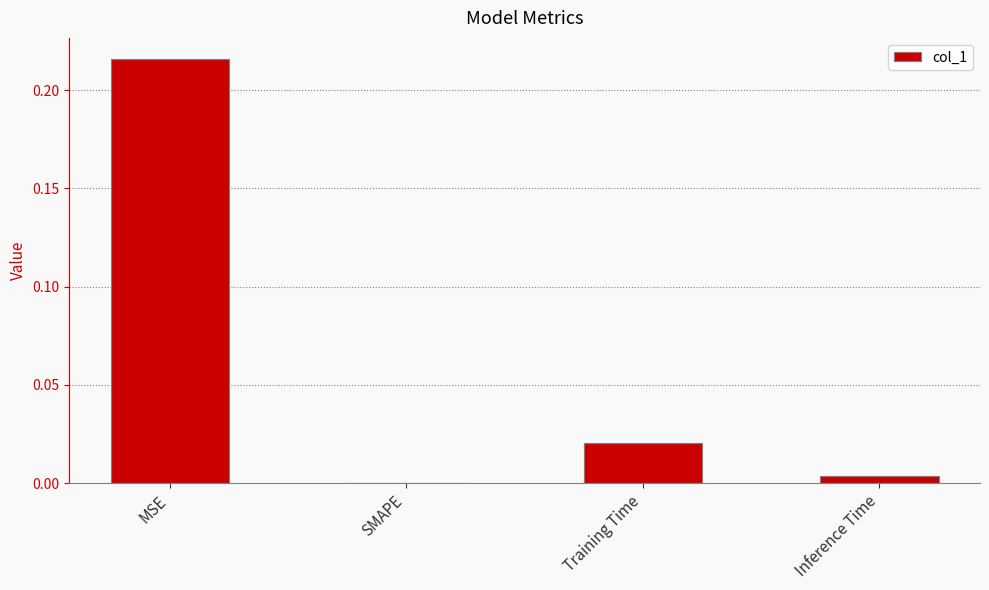

At which category does the chart reach its peak across all series?

MSE